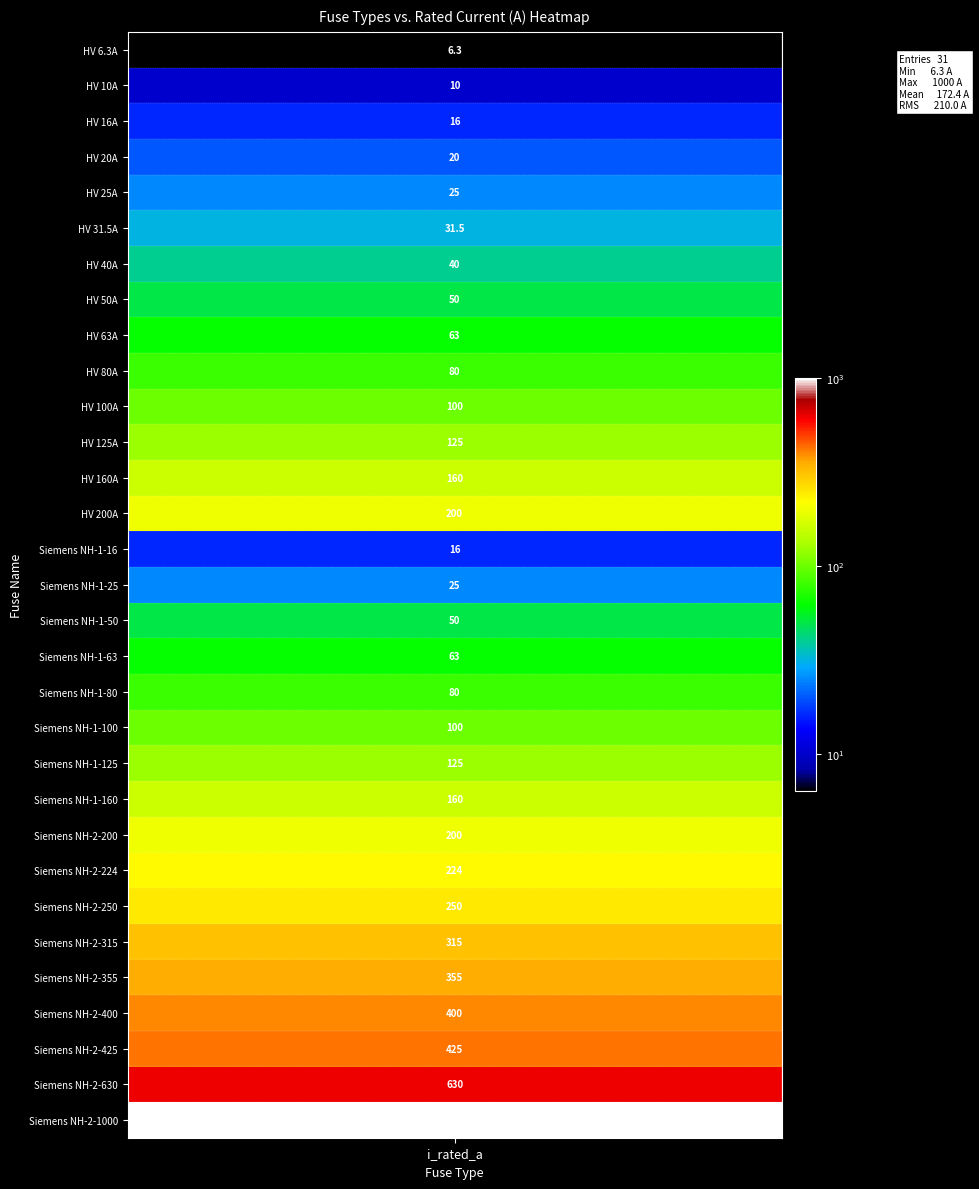

Reading left to right, what are all the values shown in this chart?

6.3	10.0	16.0	20.0	25.0	31.5	40.0	50.0	63.0	80.0	100.0	125.0	160.0	200.0	16.0	25.0	50.0	63.0	80.0	100.0	125.0	160.0	200.0	224.0	250.0	315.0	355.0	400.0	425.0	630.0	1000.0